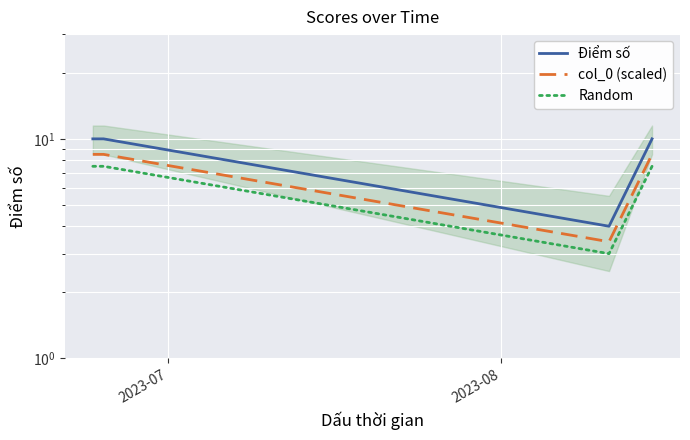

At which label does Điểm số reach its peak?

2023-07